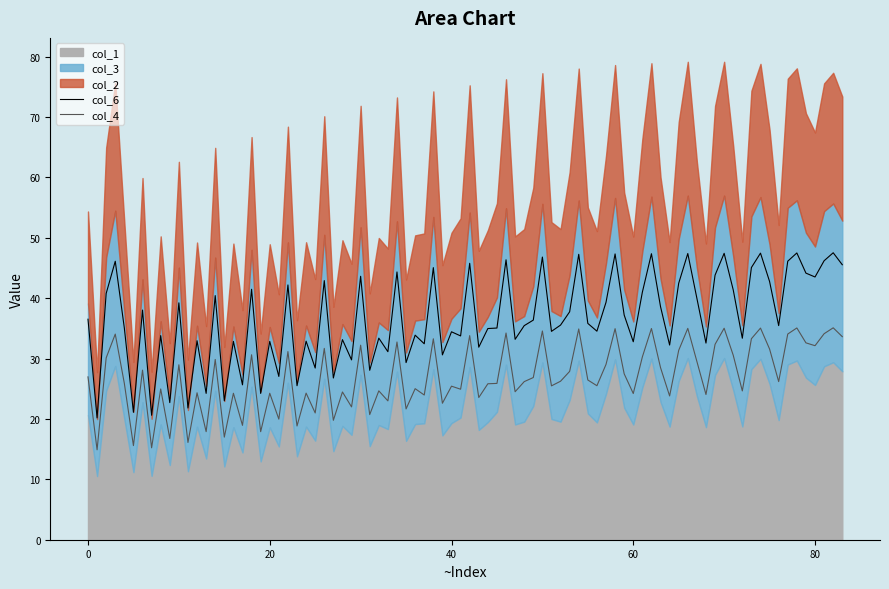

What is the minimum value for col_6?

20.2